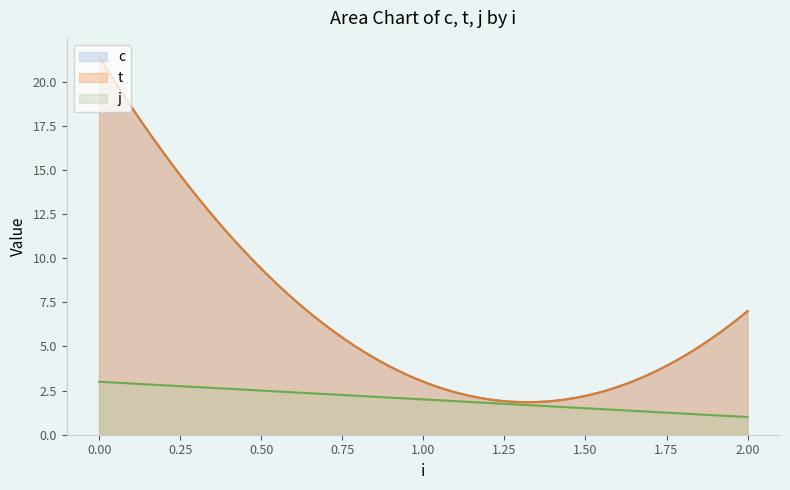

What is the value of the c point at the 2nd from the left?

10.2